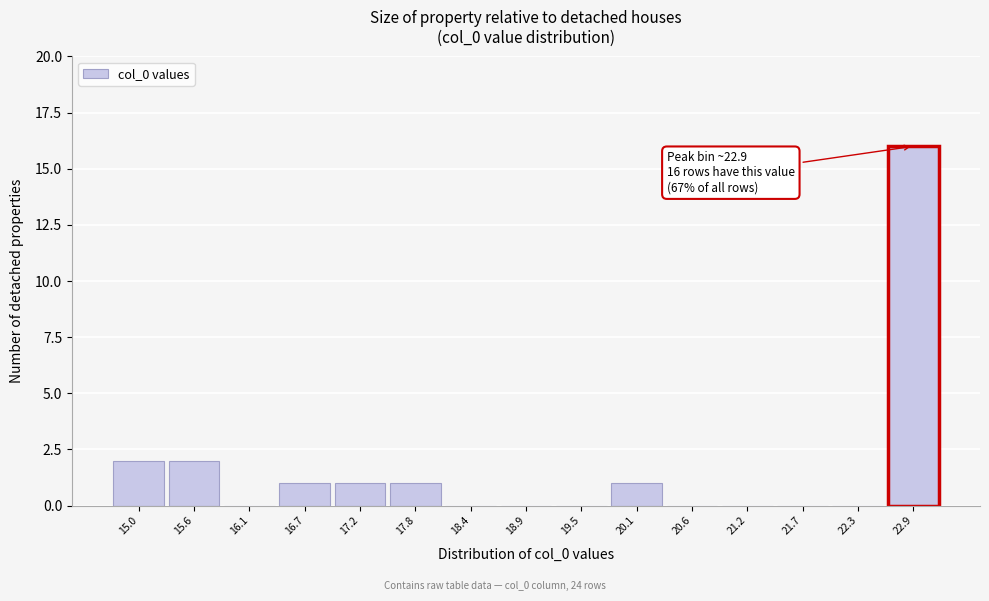

Which range on the x-axis has the tallest bar?

22.6 to 23.1